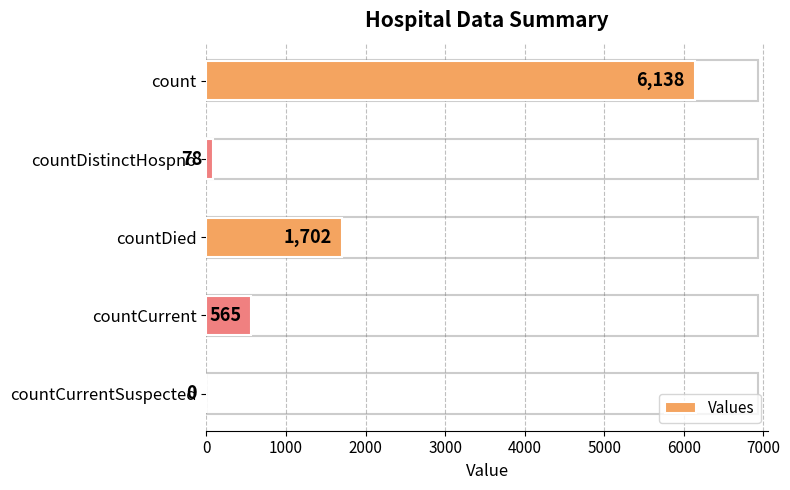

Which category has the highest value across all series?

count